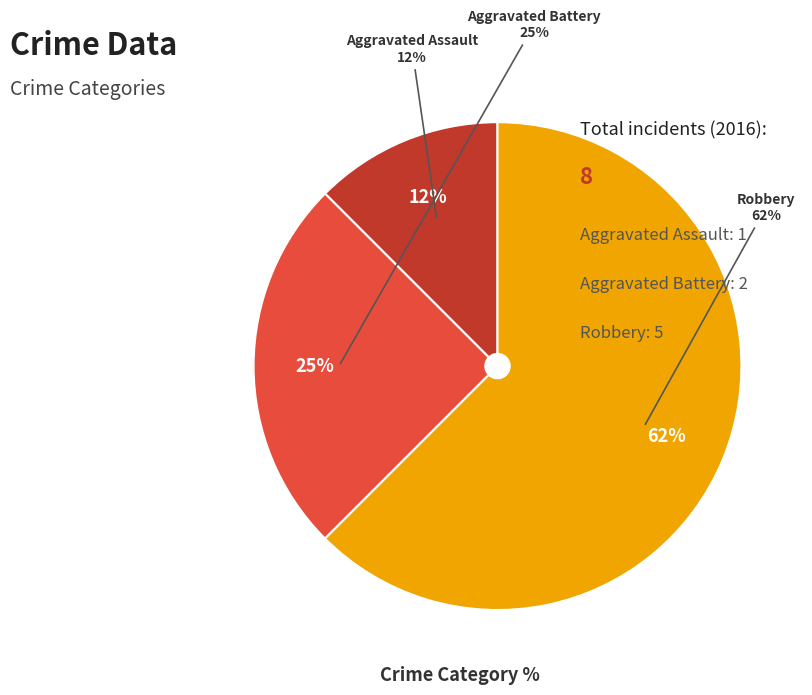

To the nearest percent, what is the combined percentage of Aggravated Battery and Aggravated Assault?

38%